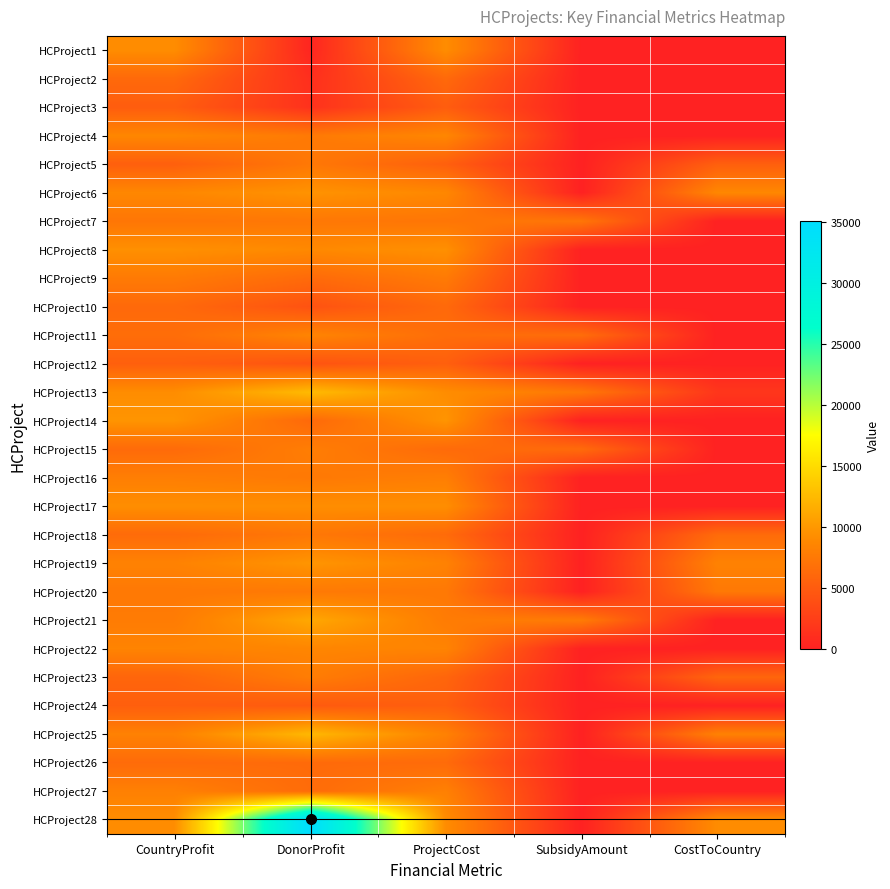

Between SubsidyAmount and DonorProfit, which is larger?

DonorProfit